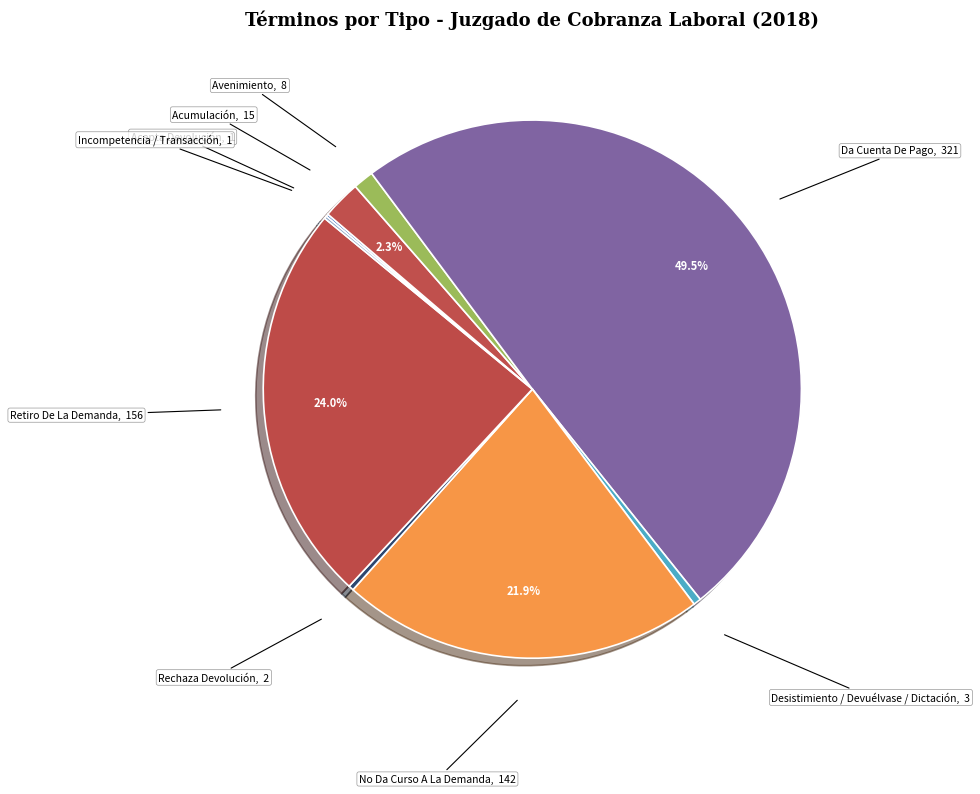

Which slice is the largest?

Da Cuenta De Pago